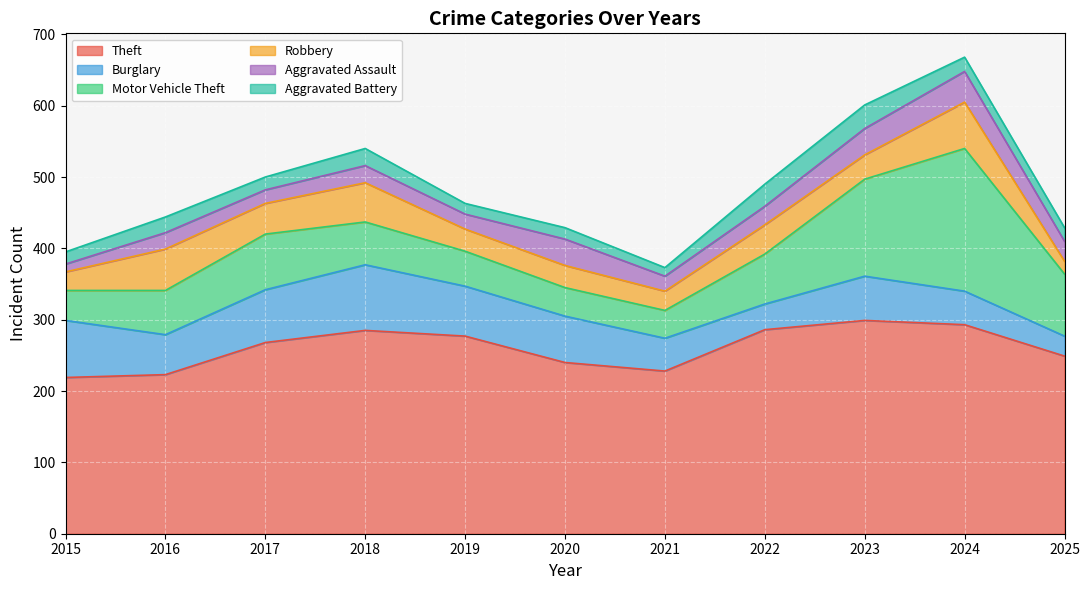

What is the smallest value displayed?

11